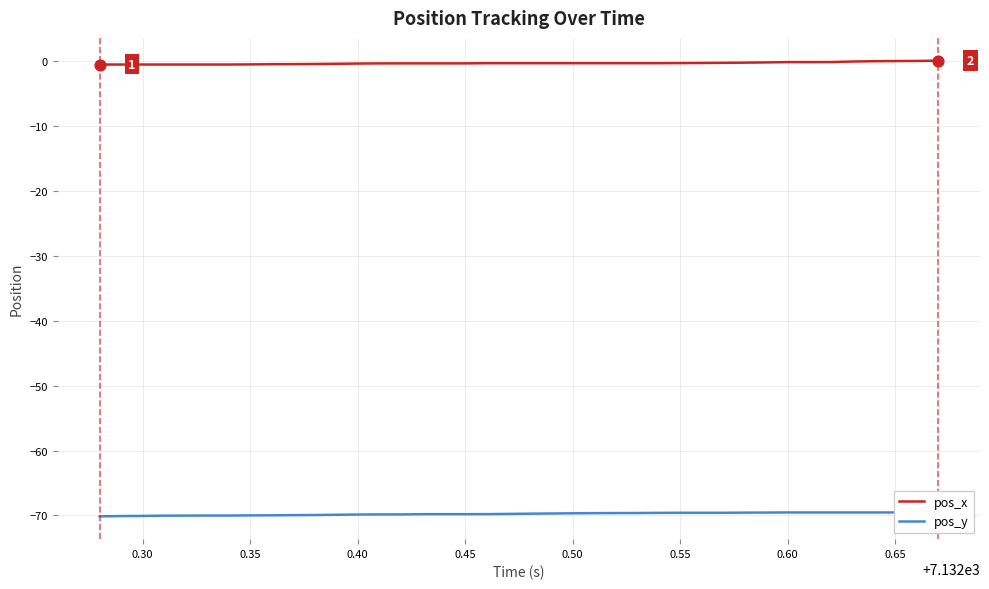

Which series contains the highest Y value?

pos_x